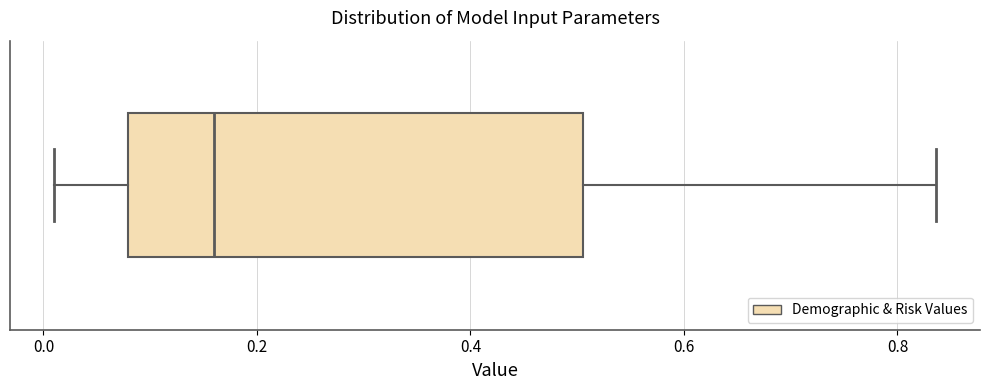

Where does the left whisker of the box end on the x-axis? The values are not printed on the chart, so give them approximately, as read against the axis.

0.02